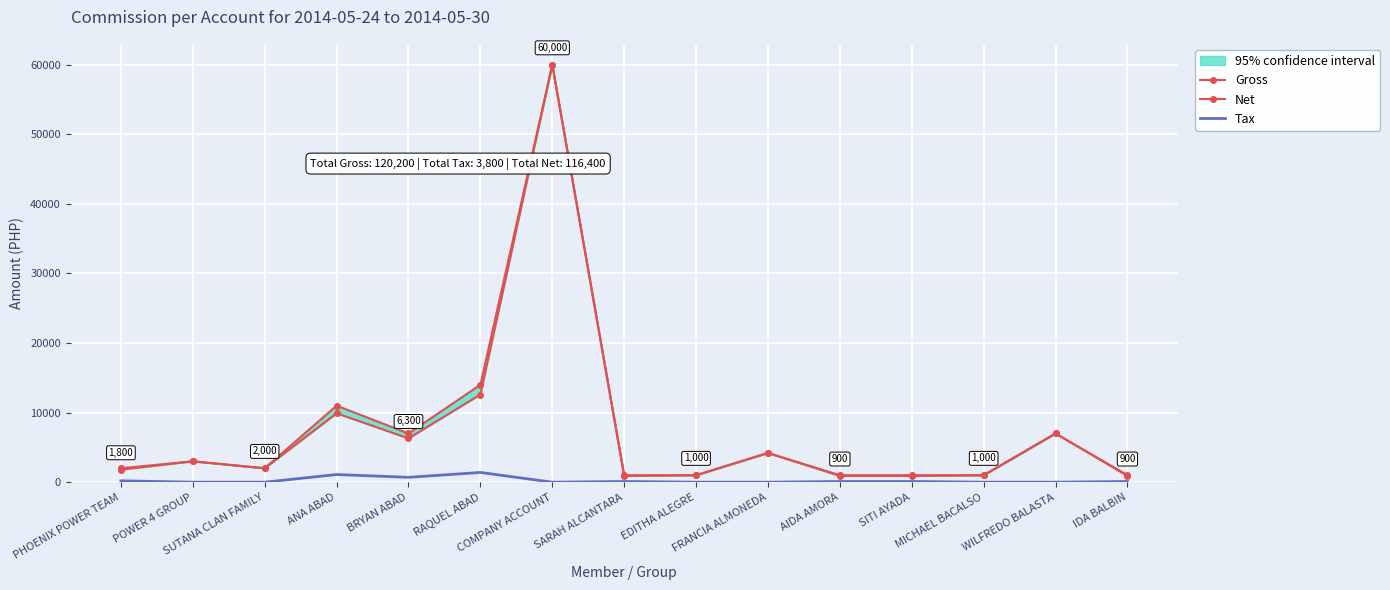

List the series in order of their peak value, lowest first.

Tax, Gross, Net